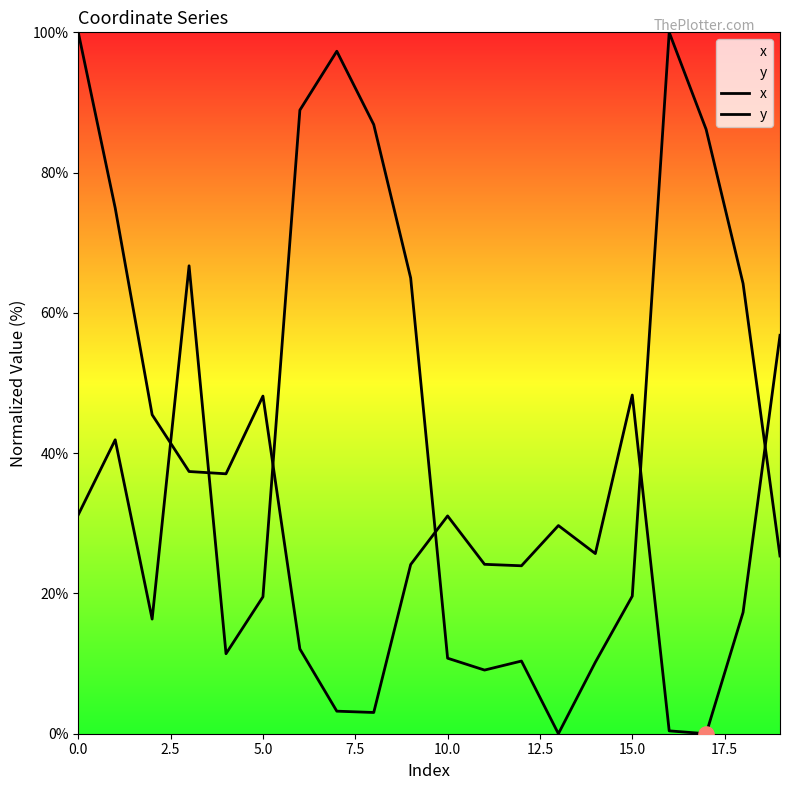

At how many categories does at least one series exceed 81?

6